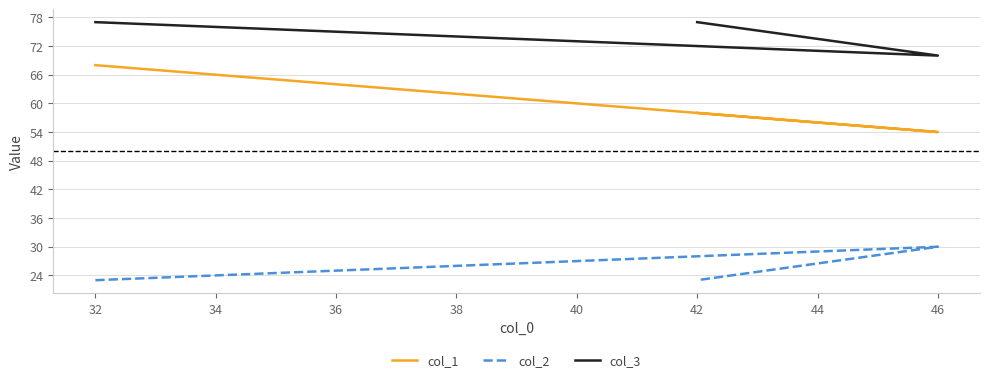

What is the difference between the maximum and minimum values in the col_2 series?

7